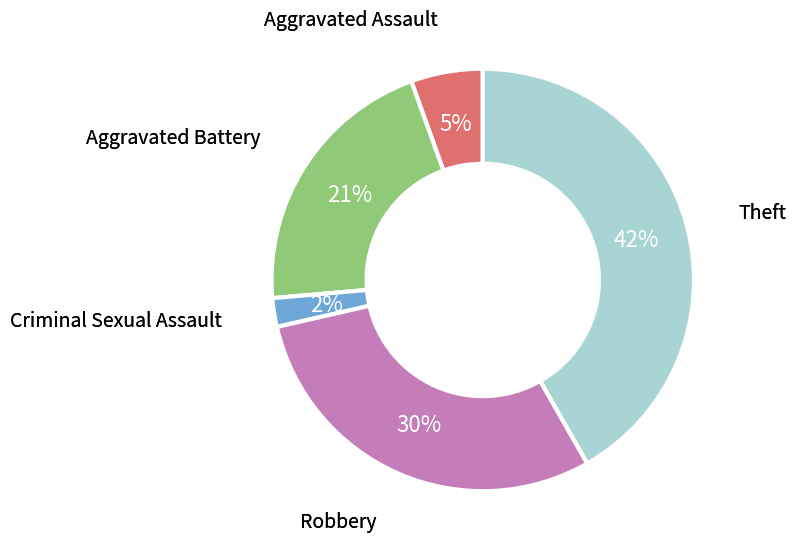

To the nearest percent, what is the average slice percentage?

20%